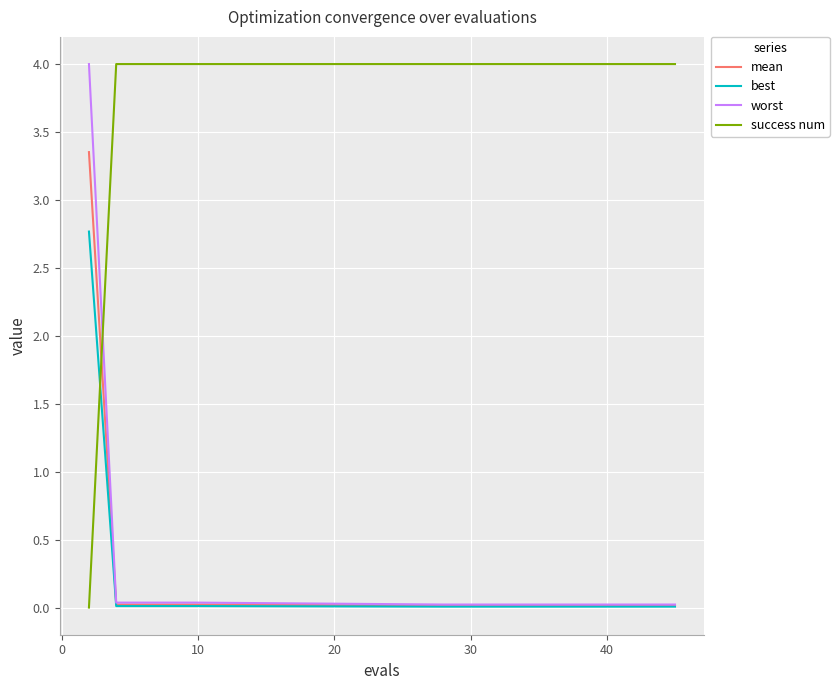

Which series has the largest total across all categories?

success num